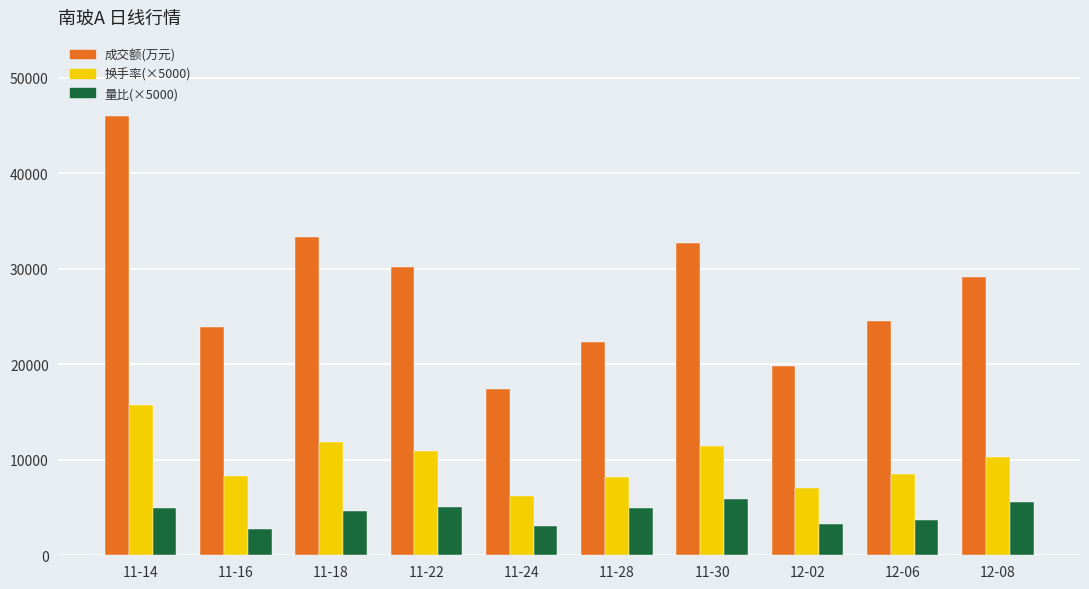

What is the label of the 4th bar from the left?

11-22